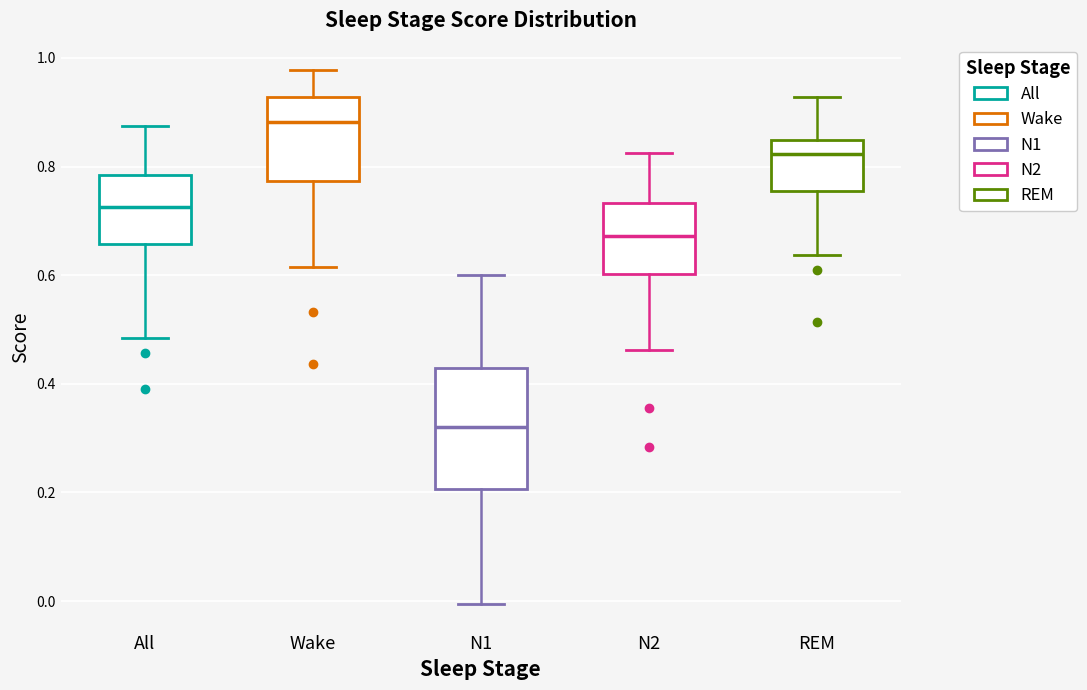

Where does the upper whisker of the box for Wake end on the y-axis? The values are not printed on the chart, so give them approximately, as read against the axis.

0.98